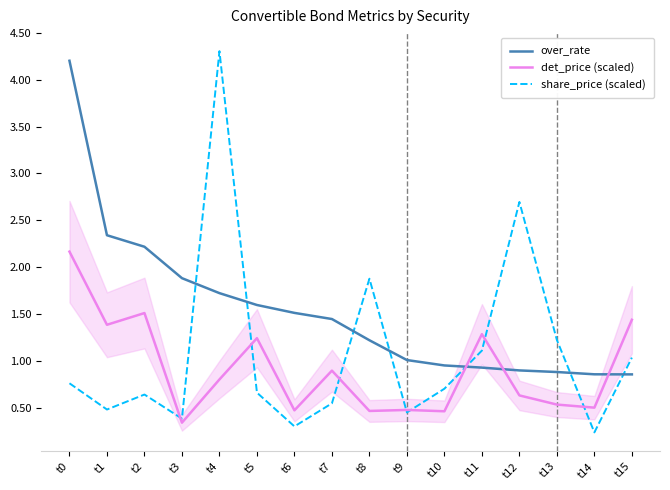

What is the smallest value displayed?

0.2